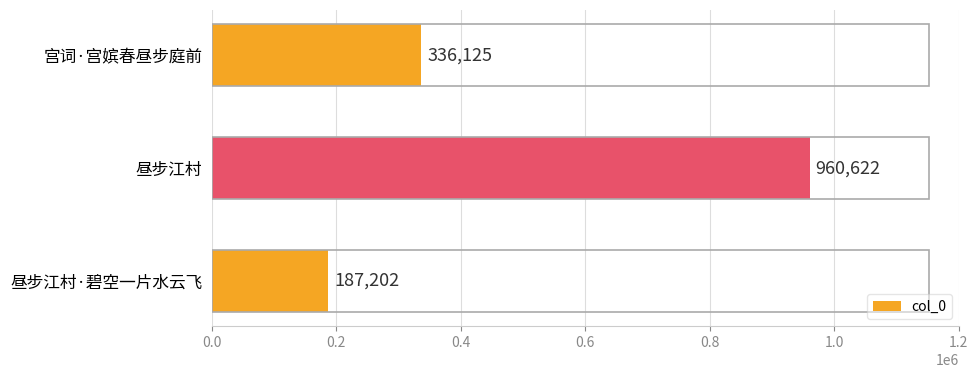

How many distinct data groups are displayed?

1